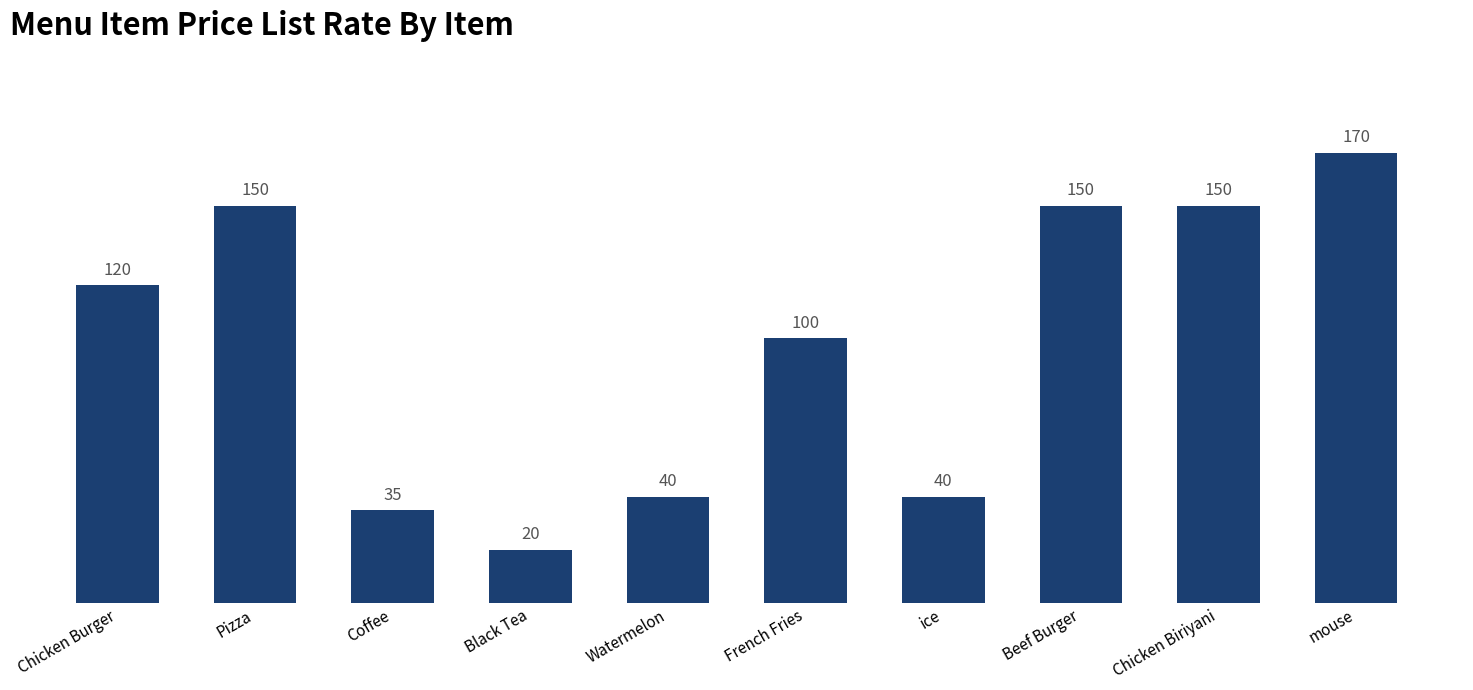

What is the sum of all values?

975